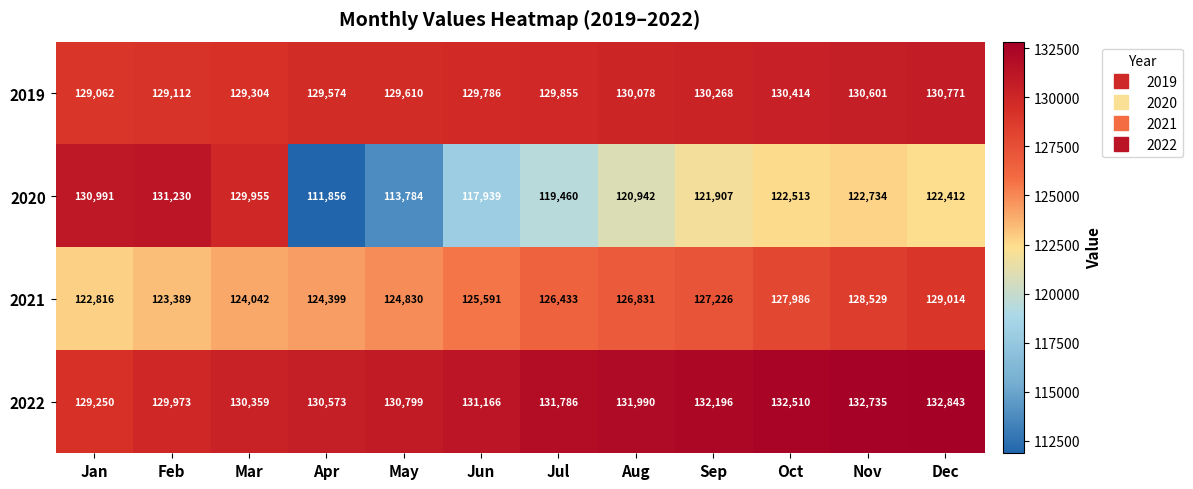

How many distinct data groups are displayed?

4